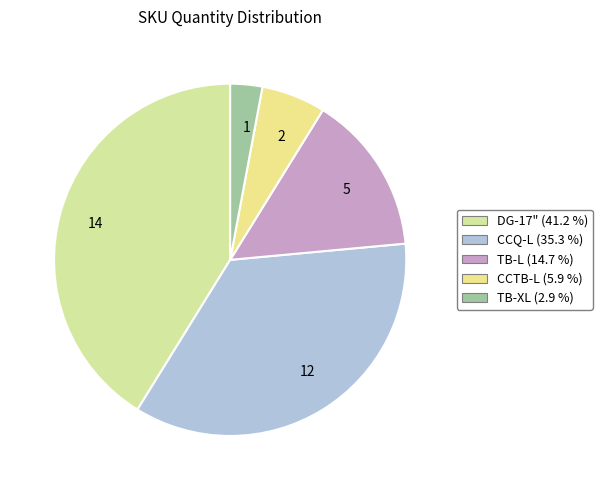

Between 14 and 2, which is larger?

14